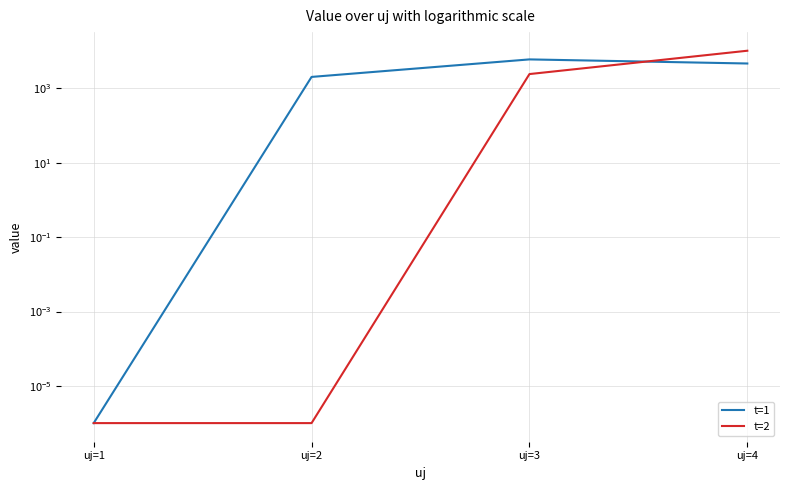

What is the total value across all series at uj=2?

2039.5